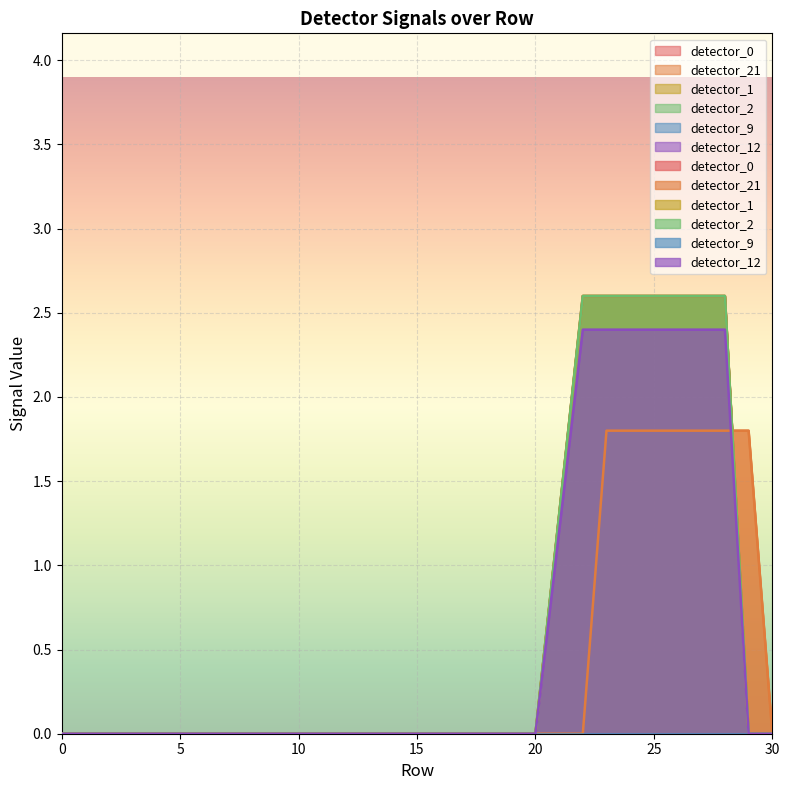

What is the spread (max minus min) of values at 24?

0.8